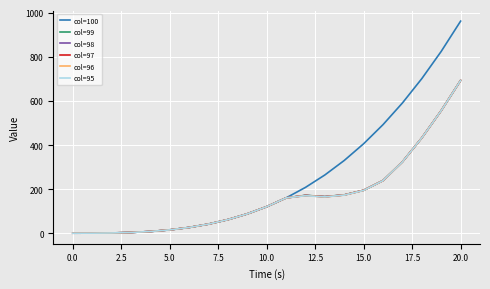

Which series has the largest range (max minus min)?

col=100